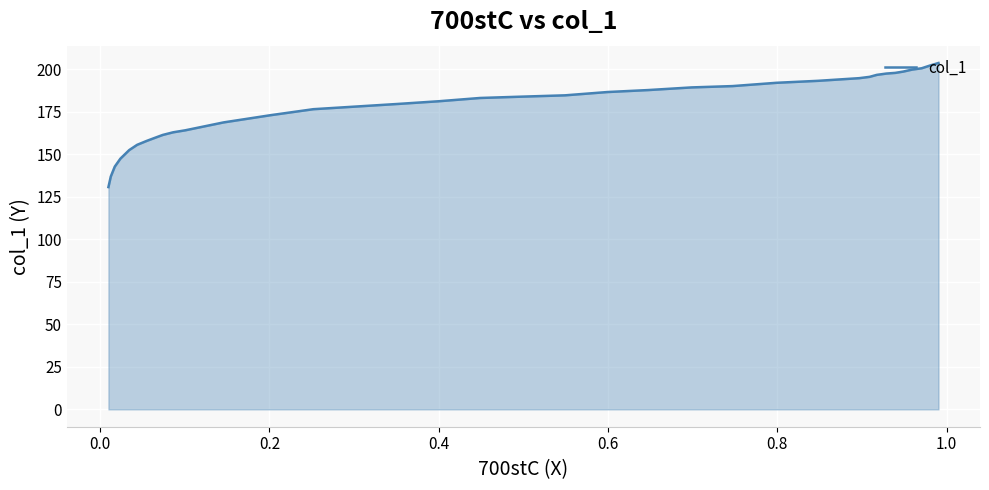

How many data points are above 183?

19